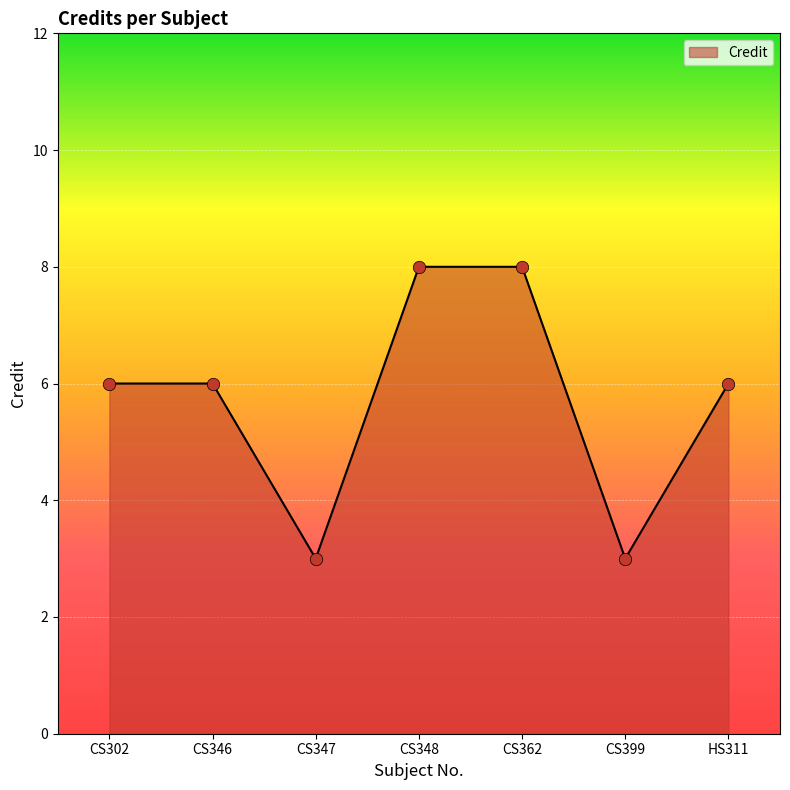

Which has a higher value, CS362 or CS347?

CS362